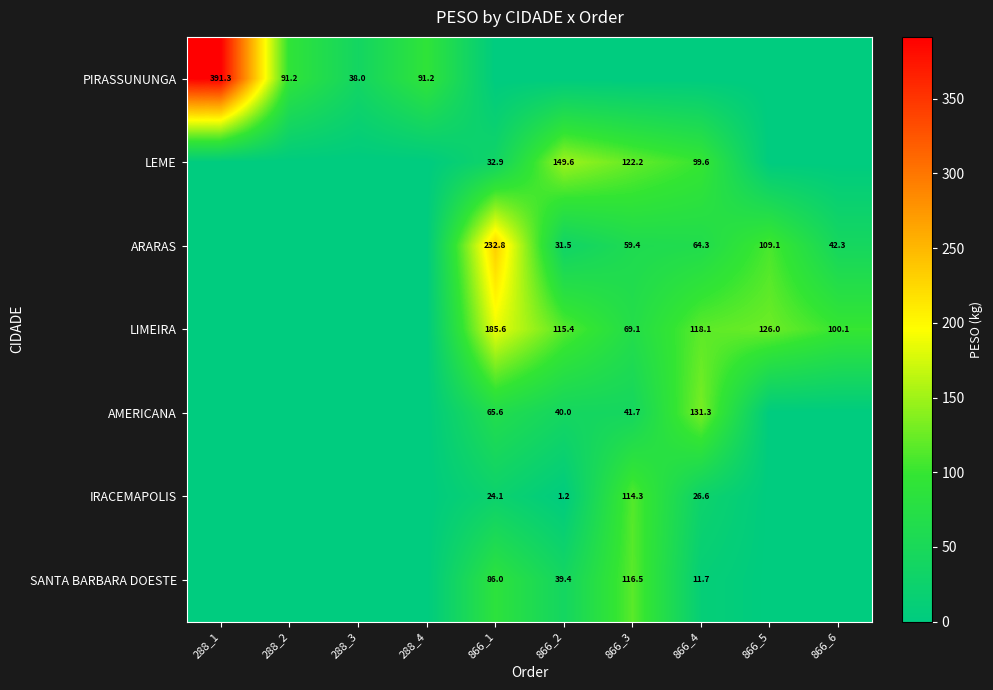

How many data points does each series have?

10